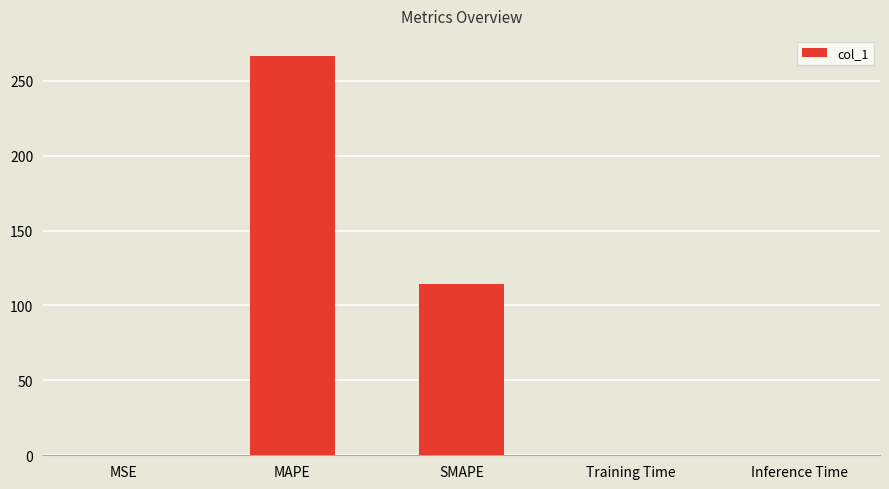

What is the maximum value shown in the chart?

266.7